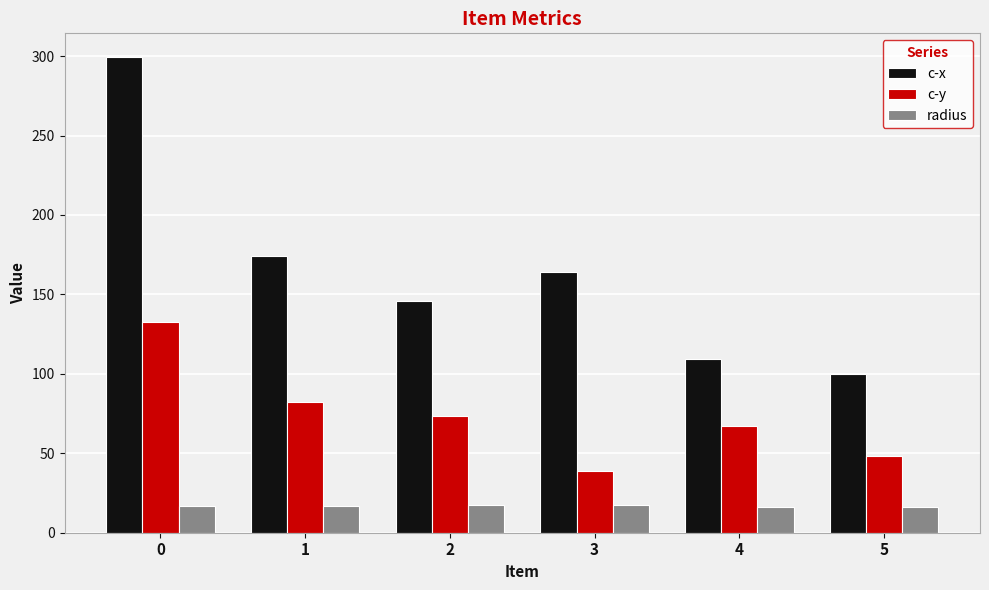

Between 0 and 3, which series saw the biggest shift?

c-x